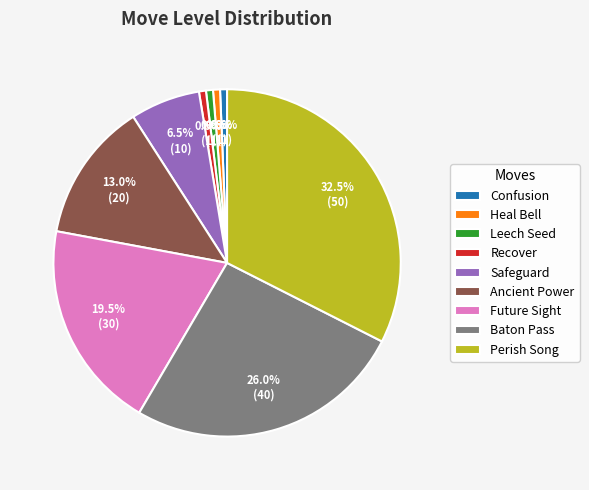

What is the largest slice in the pie chart?

Perish Song